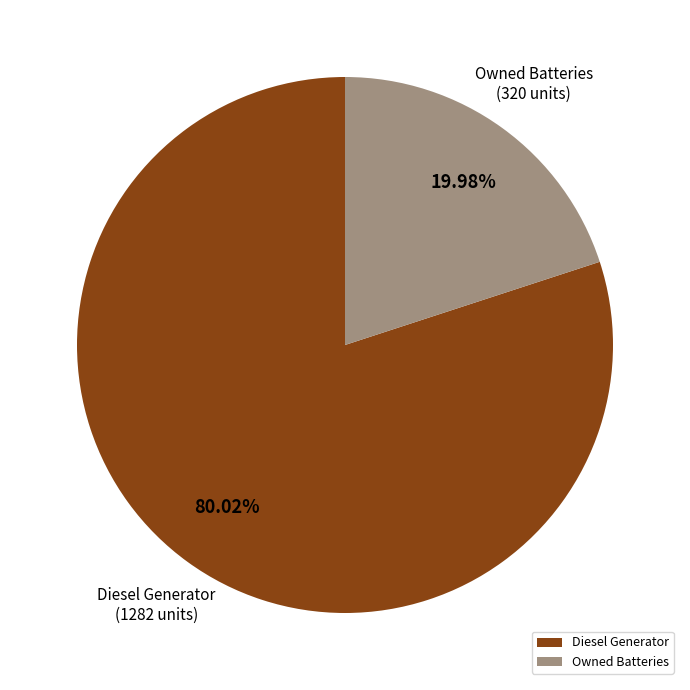

Which category accounts for the majority?

Diesel Generator